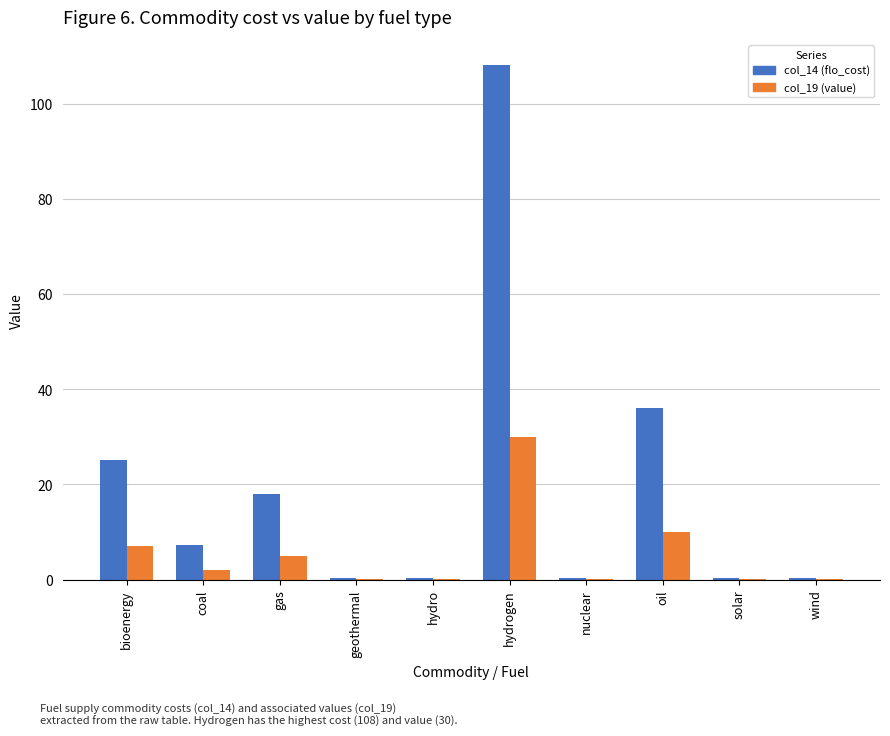

How many groups of bars are there?

10